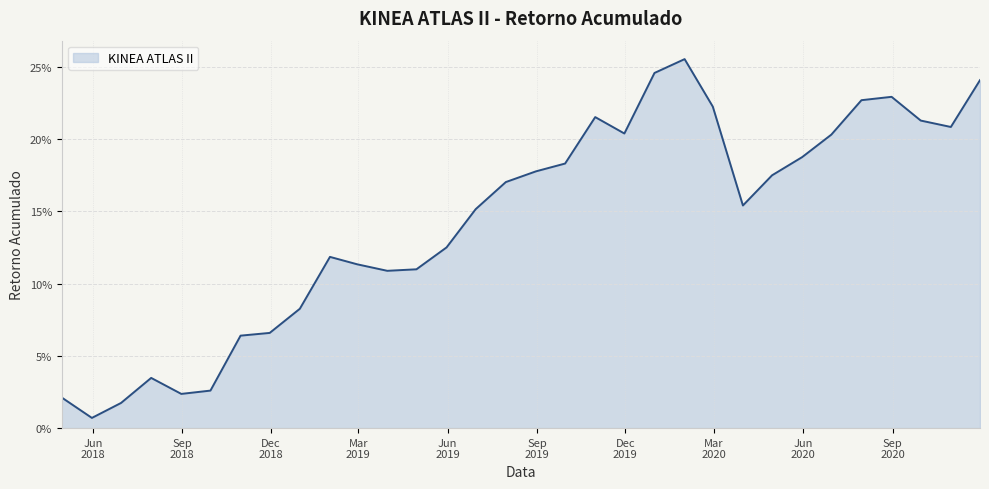

Reading right to left, transcribe all the data shown in this chart.

0.2	0.2	0.2	0.2	0.2	0.2	0.2	0.2	0.2	0.2	0.3	0.2	0.2	0.2	0.2	0.2	0.2	0.2	0.1	0.1	0.1	0.1	0.1	0.1	0.1	0.1	0.0	0.0	0.0	0.0	0.0	0.0